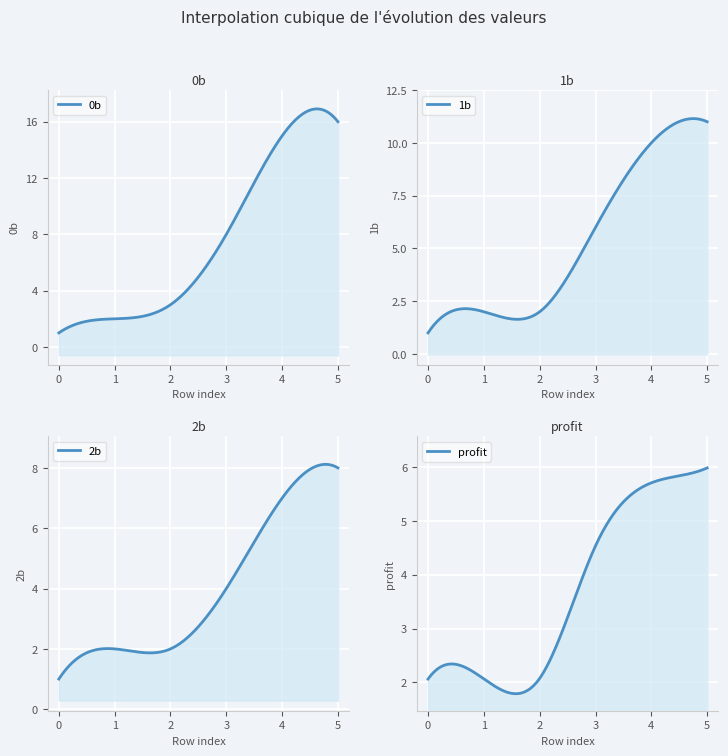

How many intersections are there between 0b and profit?

1